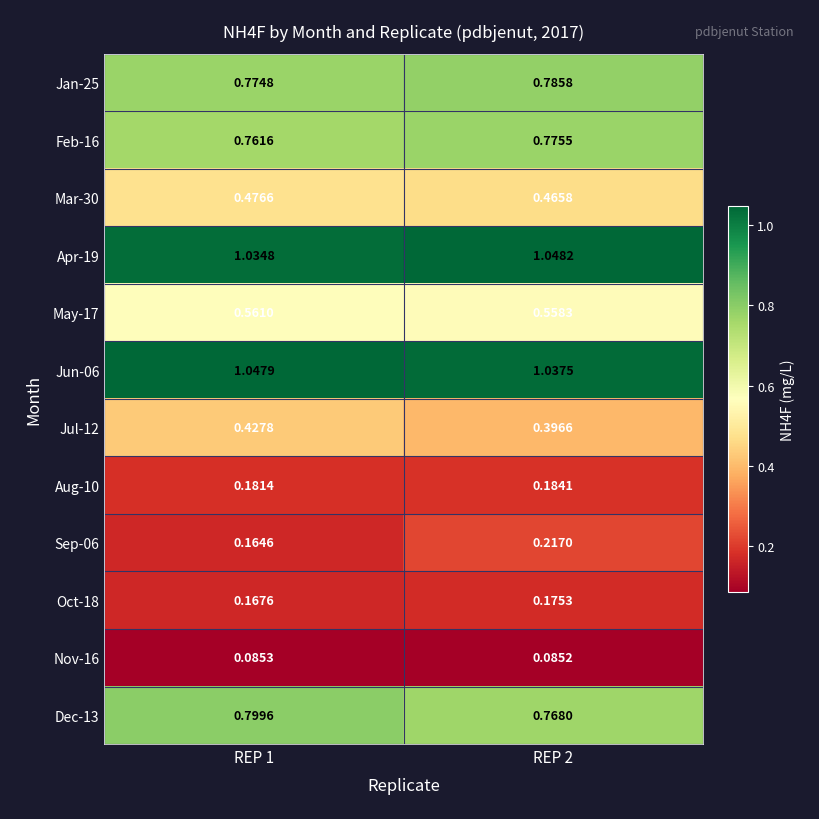

At which category is the sum across all series the highest?

REP 2